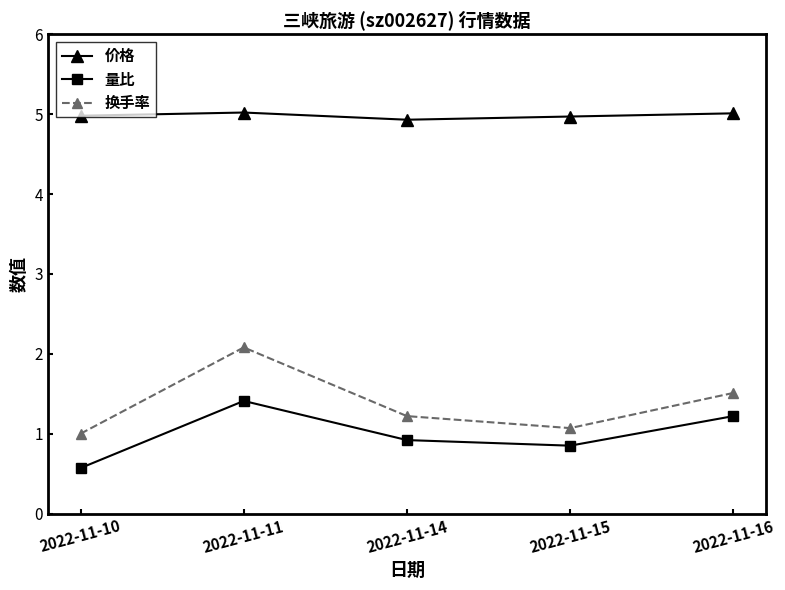

What is the smallest value displayed?

0.6